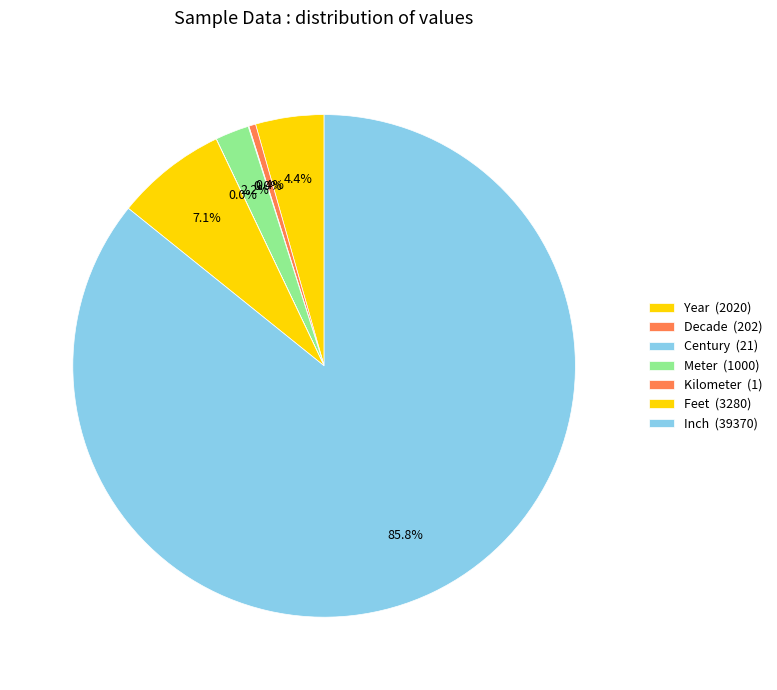

What is the majority slice?

Inch